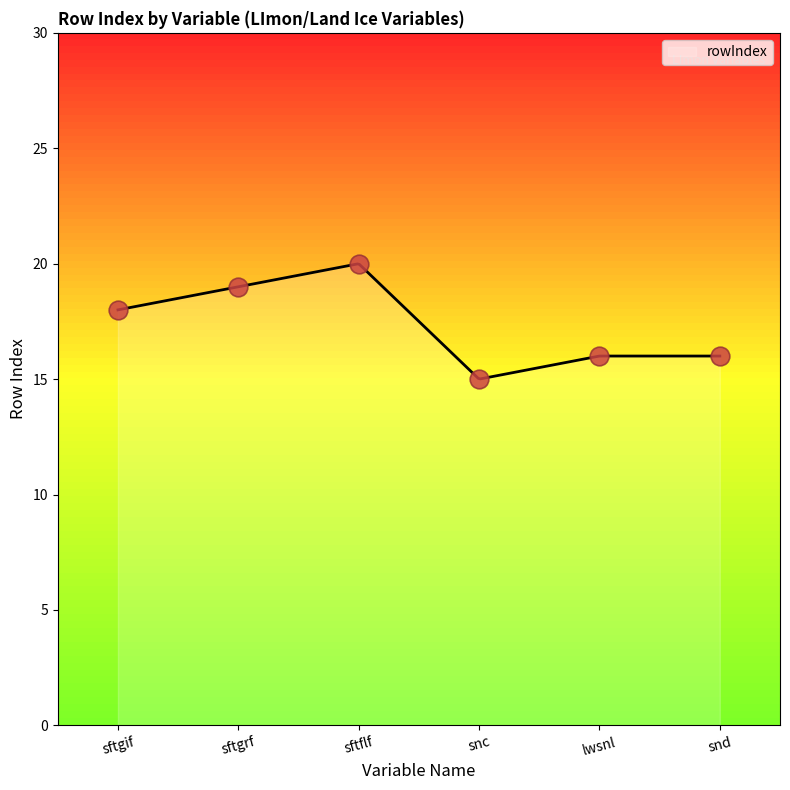

What is the change in value from sftgif to lwsnl?

-2